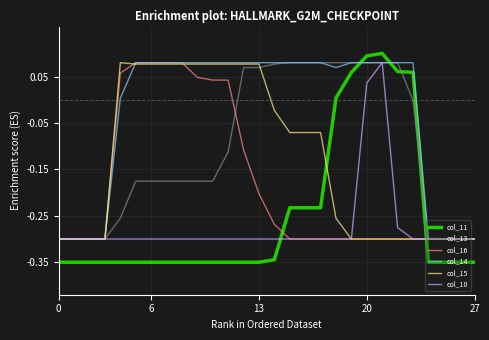

How many times do col_14 and col_11 cross each other?

2